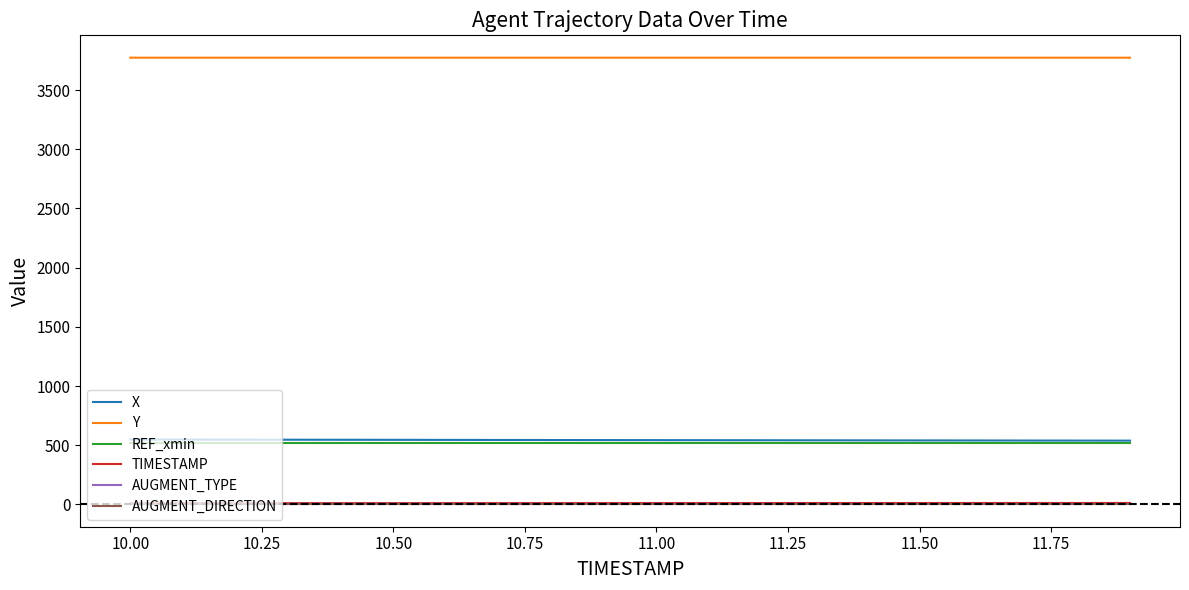

True or false: AUGMENT_TYPE has more than 2 interior local peaks.

False